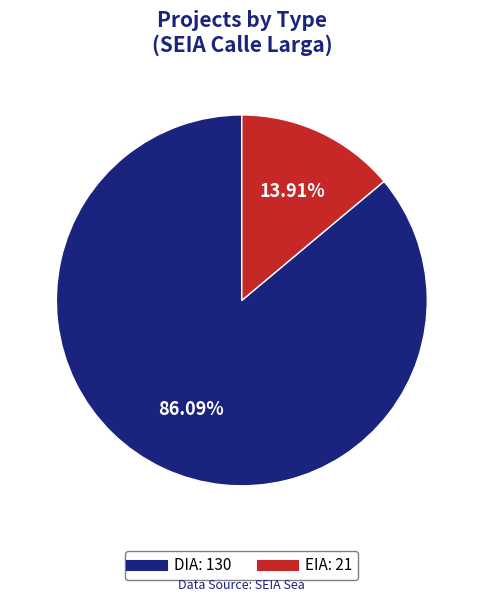

To the nearest percent, what is the difference between the largest and smallest slice percentages?

72%